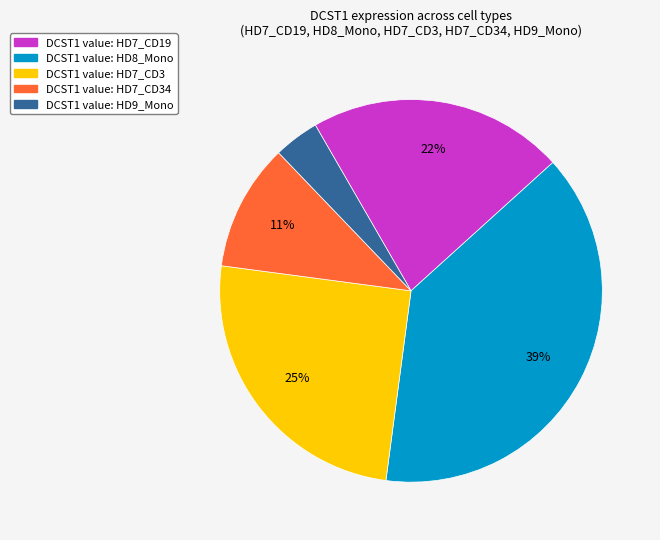

To the nearest percent, what is the difference between the largest and smallest slice percentages?

35%